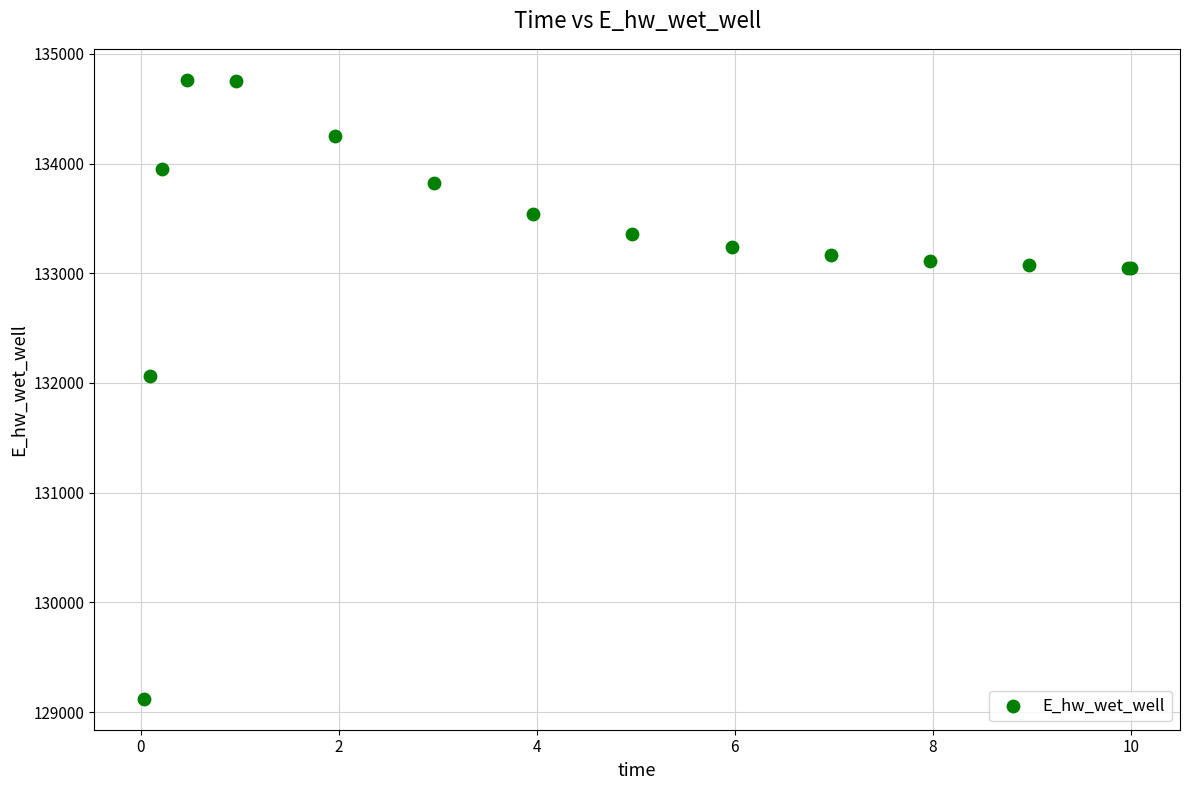

What Y value in the scatter plot is closest to 131942?

132065.4